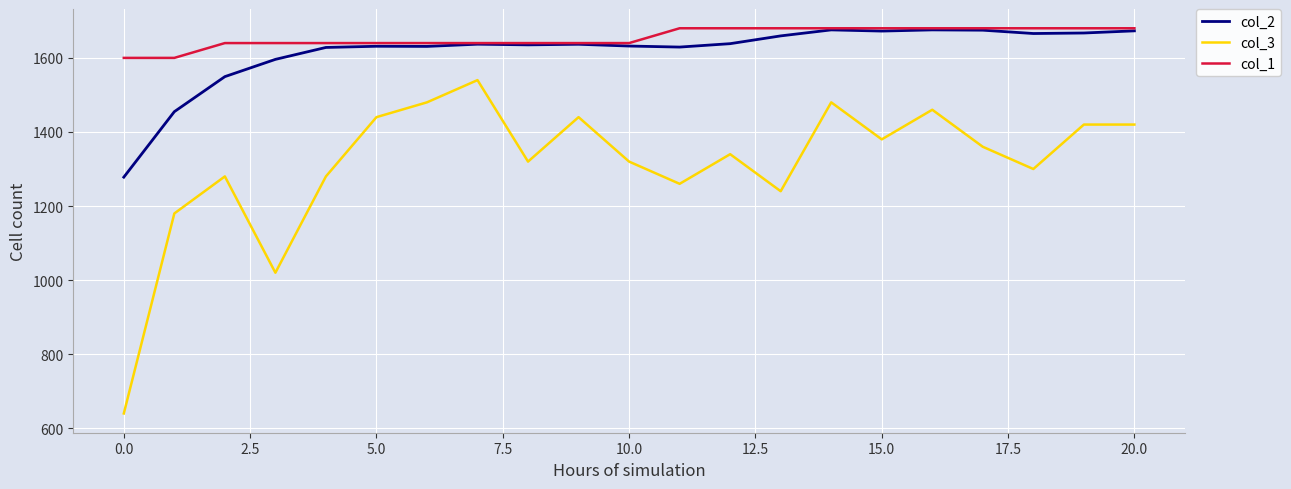

What is the minimum value shown in the chart?

640.0